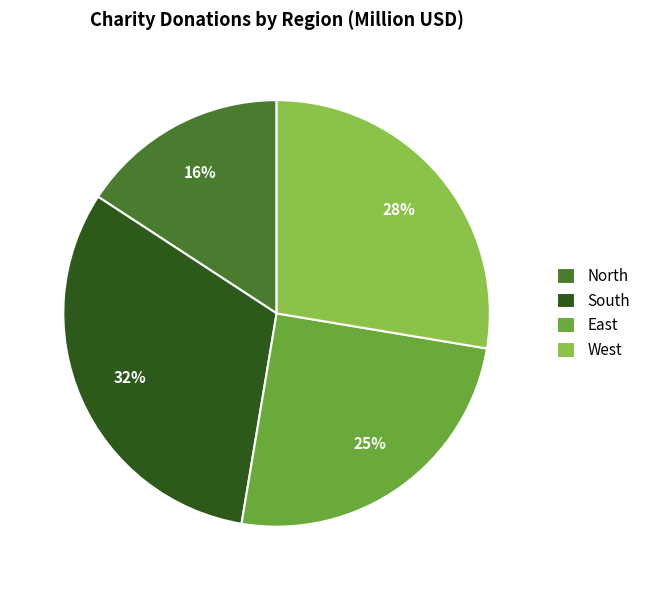

What is the ratio of the value at East to the value at North?

1.6